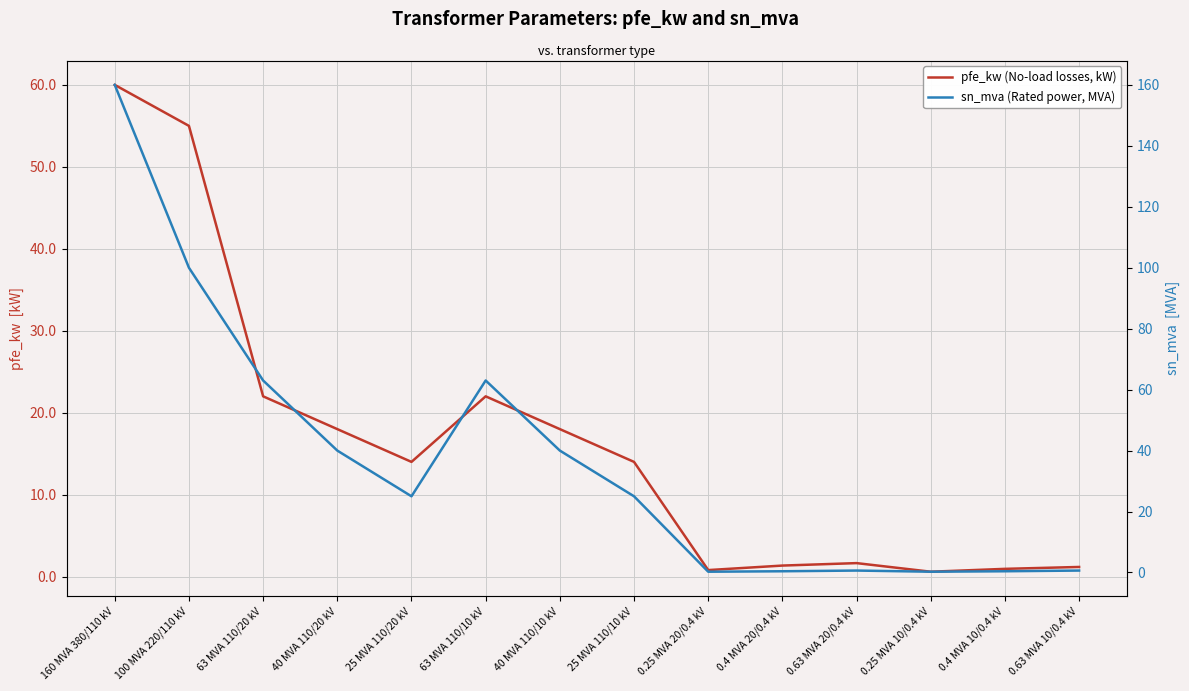

How many values in the pfe_kw (No-load losses, kW) series are below 14?

6